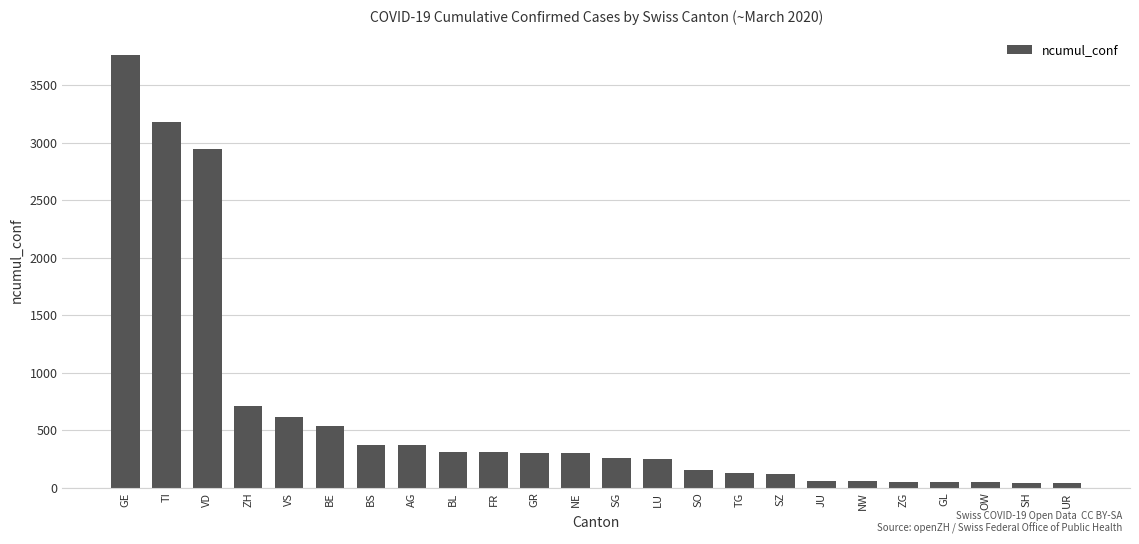

What is the minimum value shown in the chart?

40